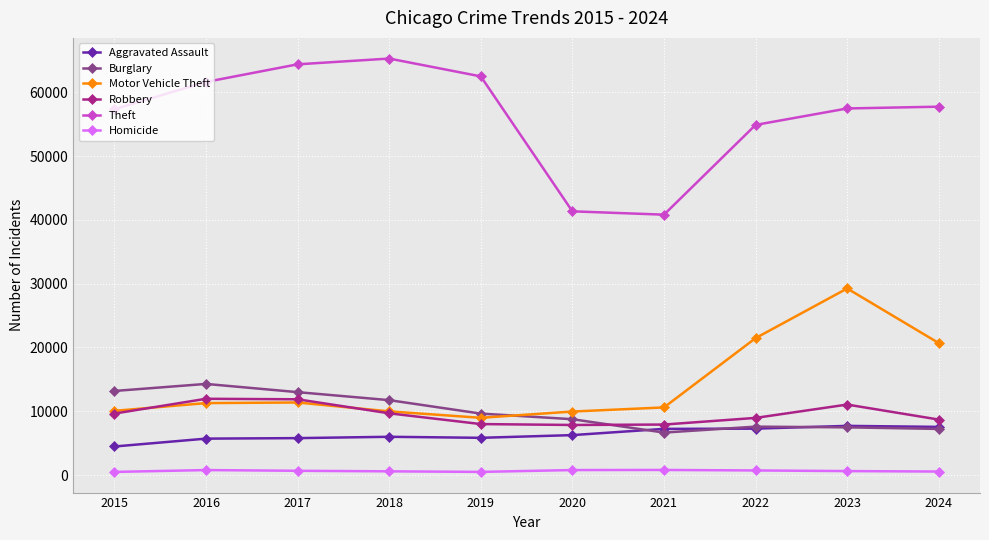

Is it true that Aggravated Assault equals 11218 at 2023?

False